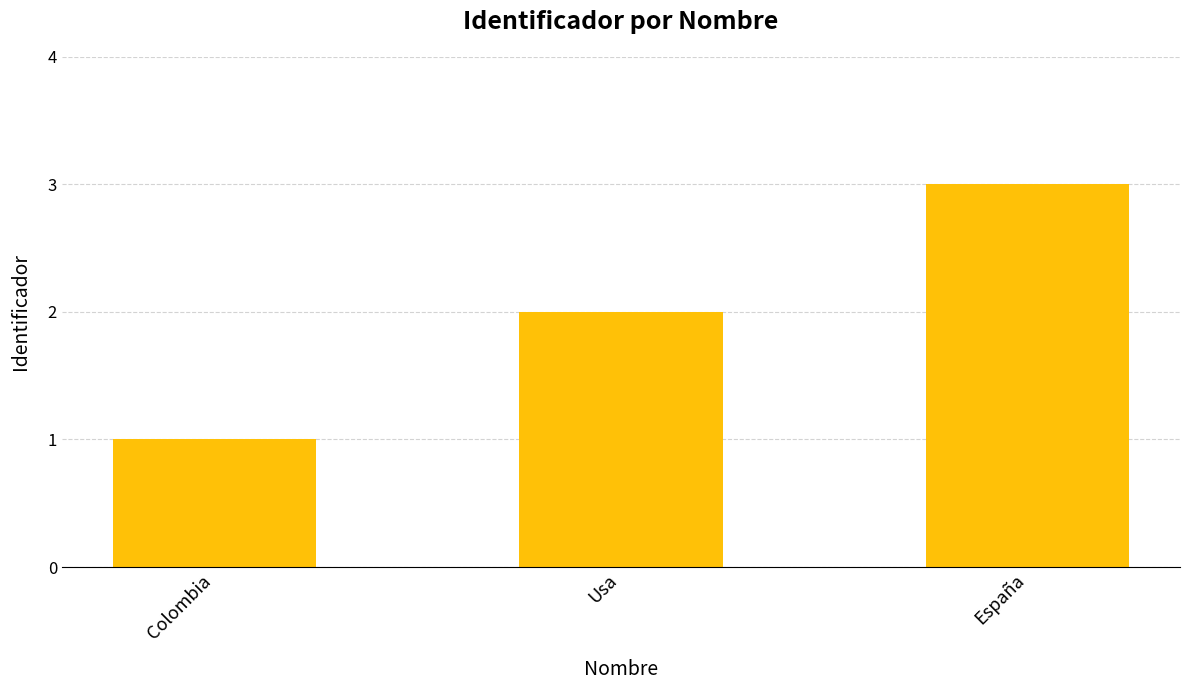

The chart shows a value of 0 at Colombia. True or false?

False